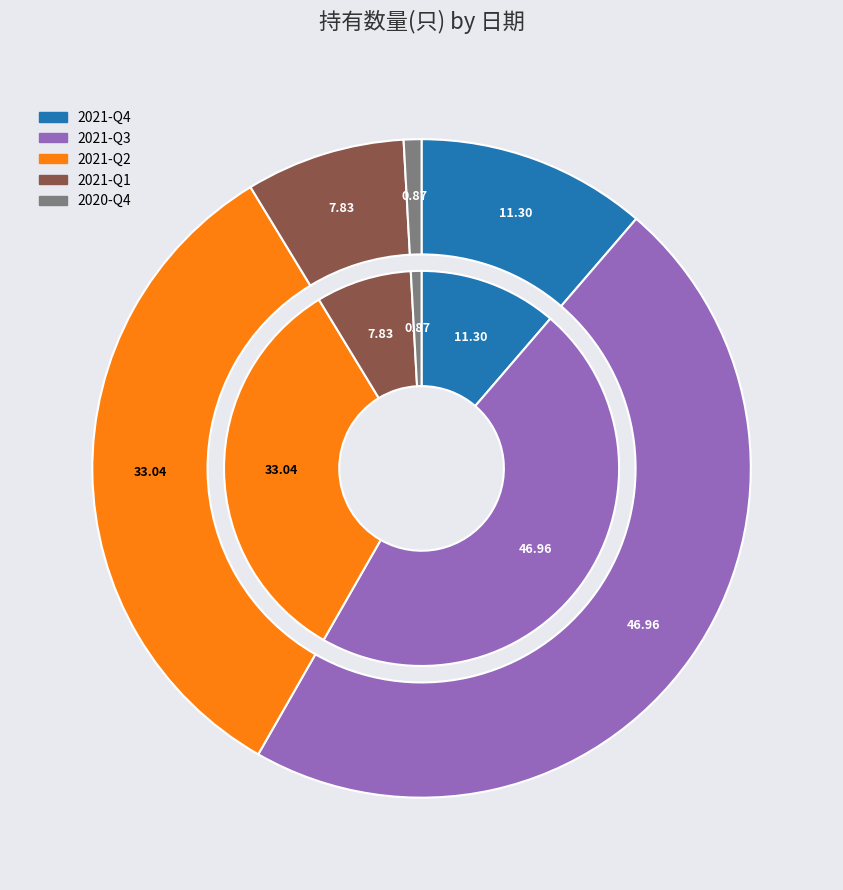

Which has a higher value, 2021-Q3 or 2020-Q4?

2021-Q3